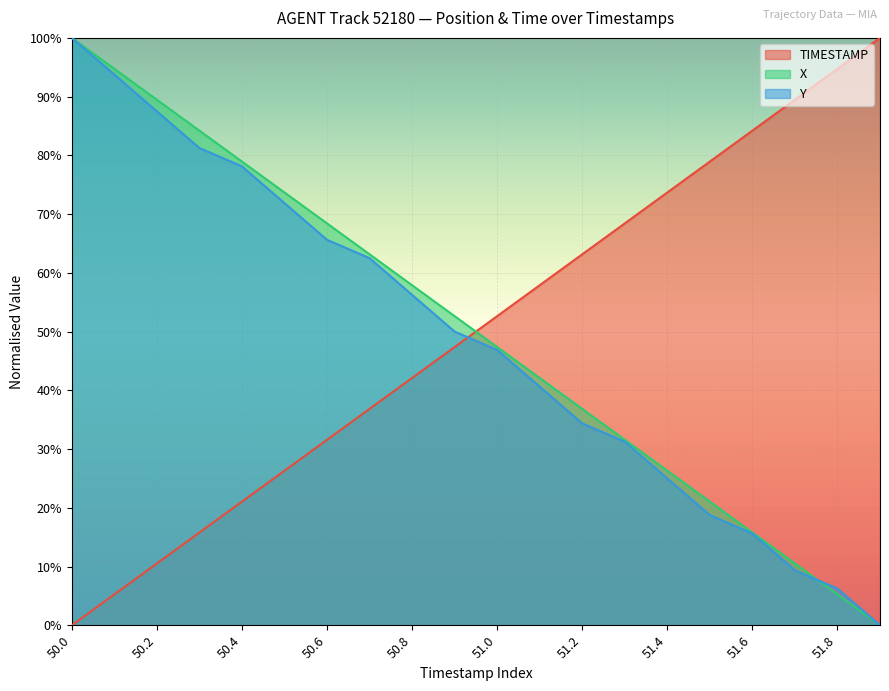

What is the spread (max minus min) of values at 51.2?

28.8